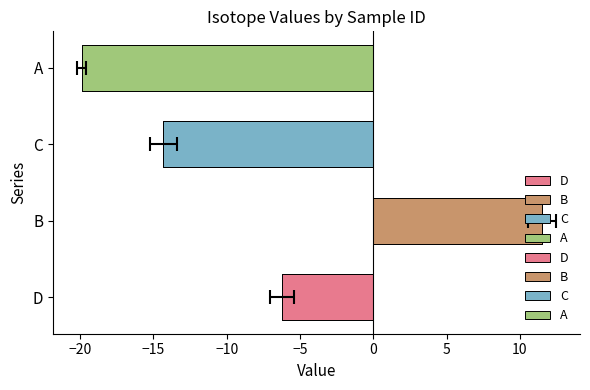

What is the average value of the C series?

-14.3